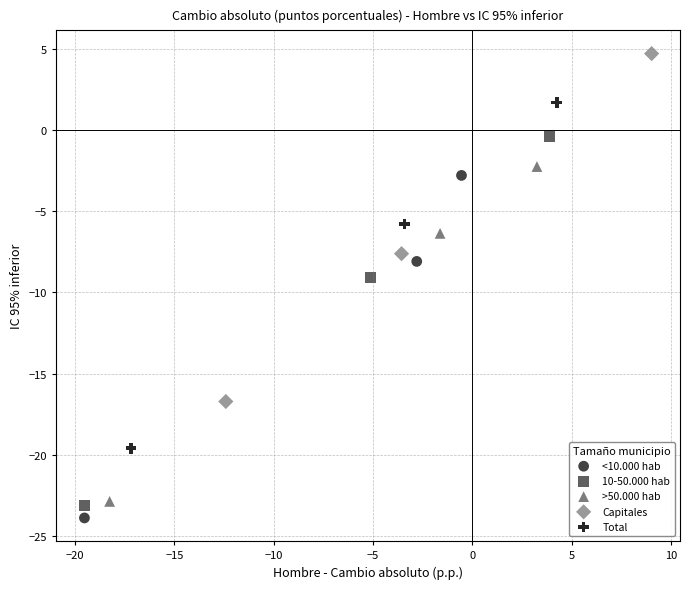

Which series has the largest Y range (max minus min)?

10-50.000 hab